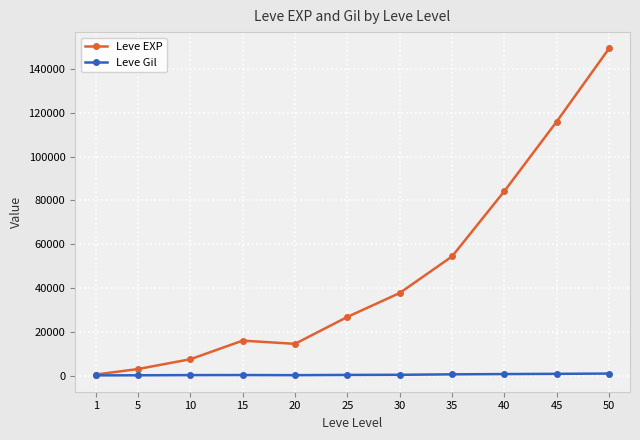

List the series in order of their peak value, highest first.

Leve EXP, Leve Gil